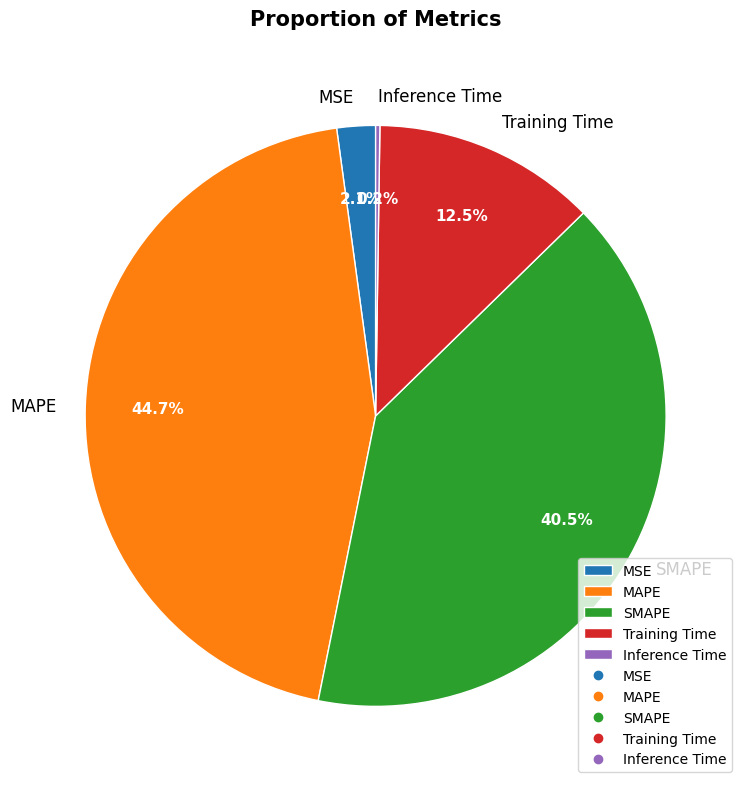

Is there any slice that represents more than half of the pie?

No